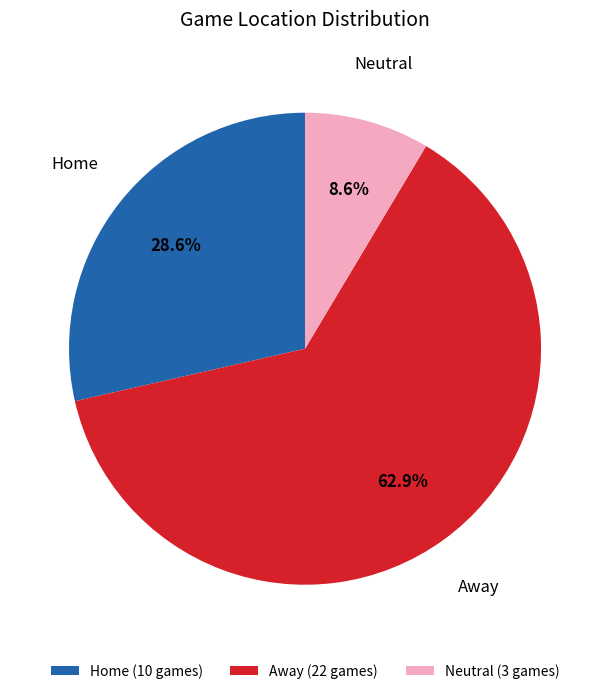

How many segments does this pie chart have?

3